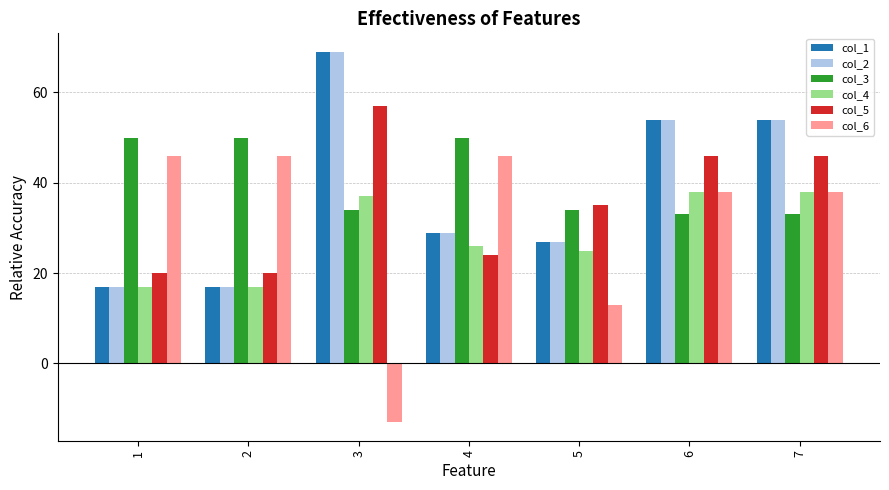

How many groups of bars are there?

7